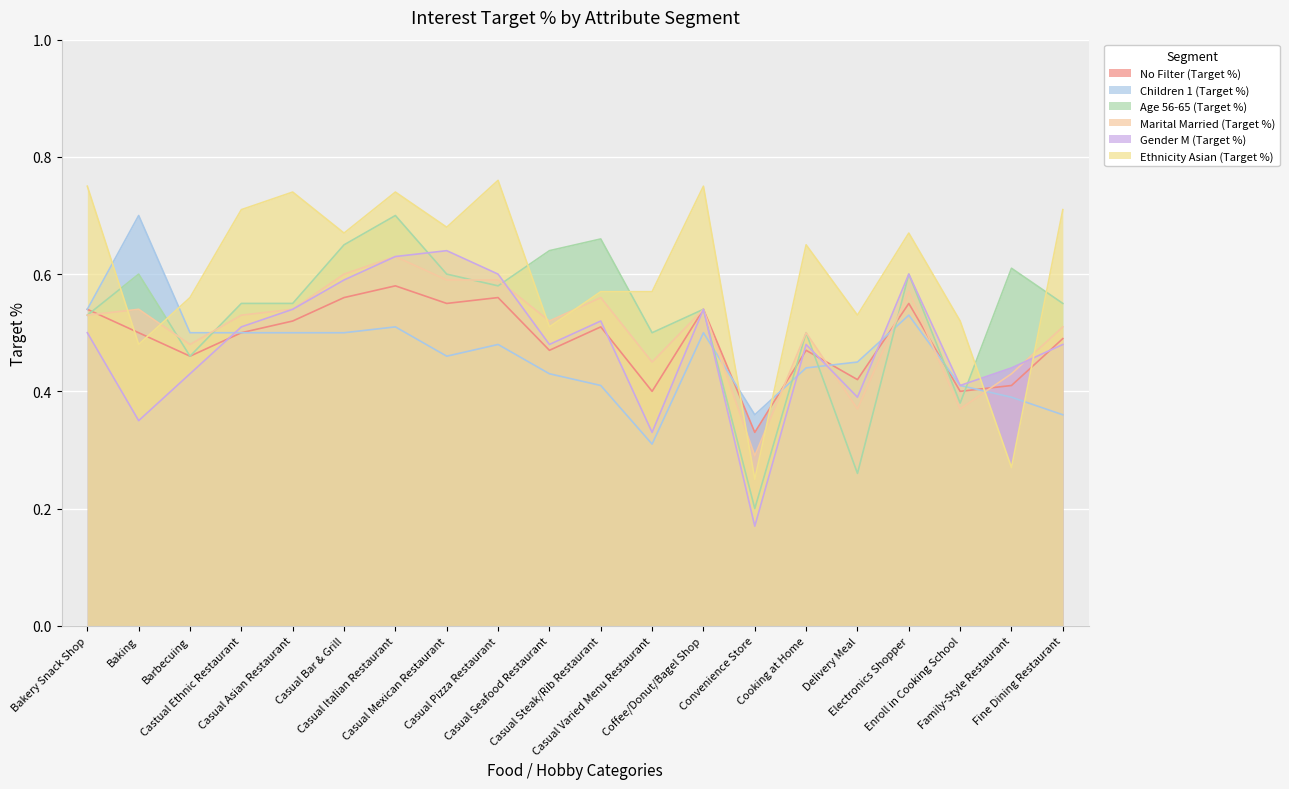

What is the sum of the Marital Married (Target %) values at Cooking at Home and Baking?

1.0